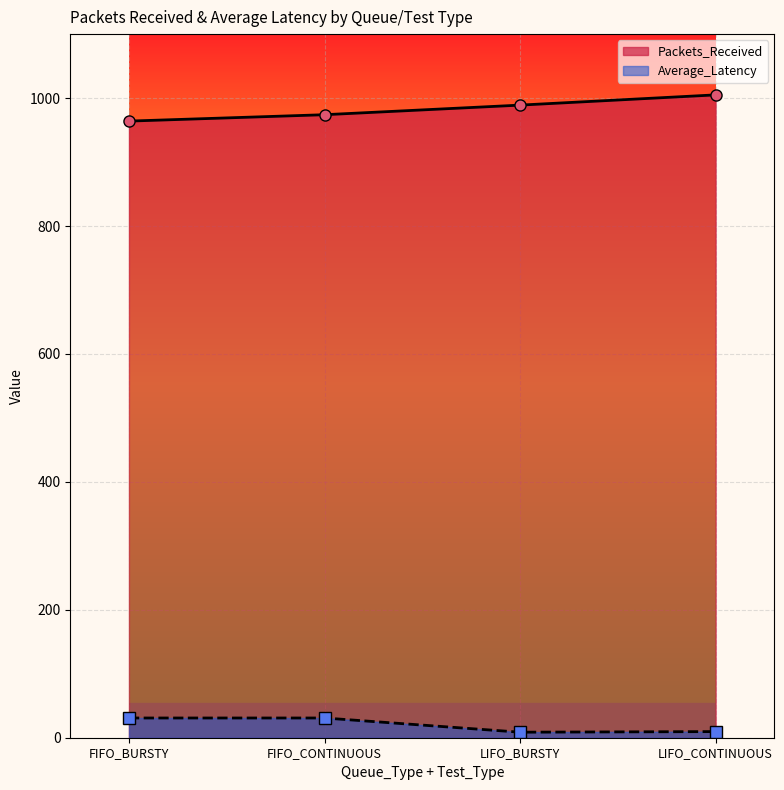

What is the label of the 1st point from the left?

FIFO_BURSTY